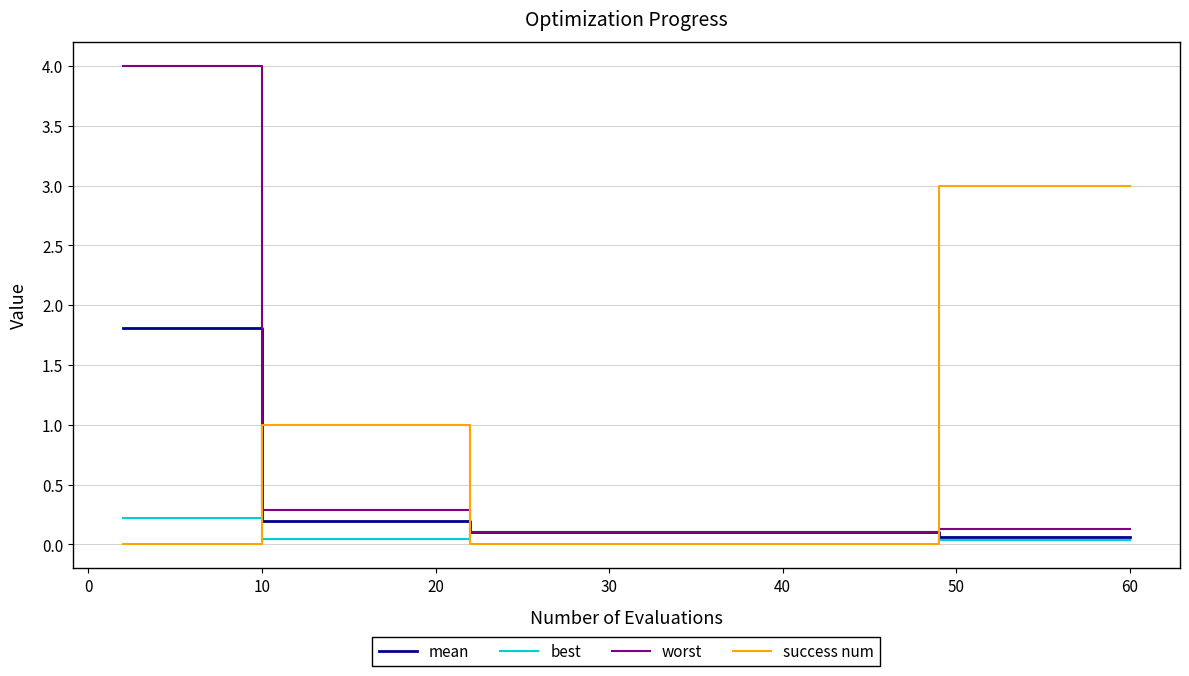

Which series has the largest range (max minus min)?

worst